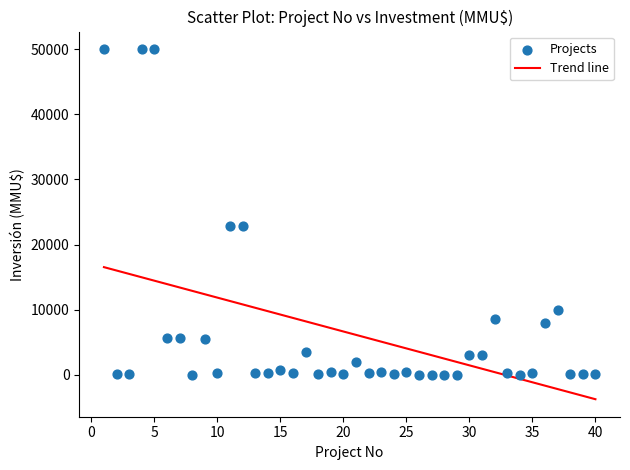

What is the range of X values (max minus min)?

39